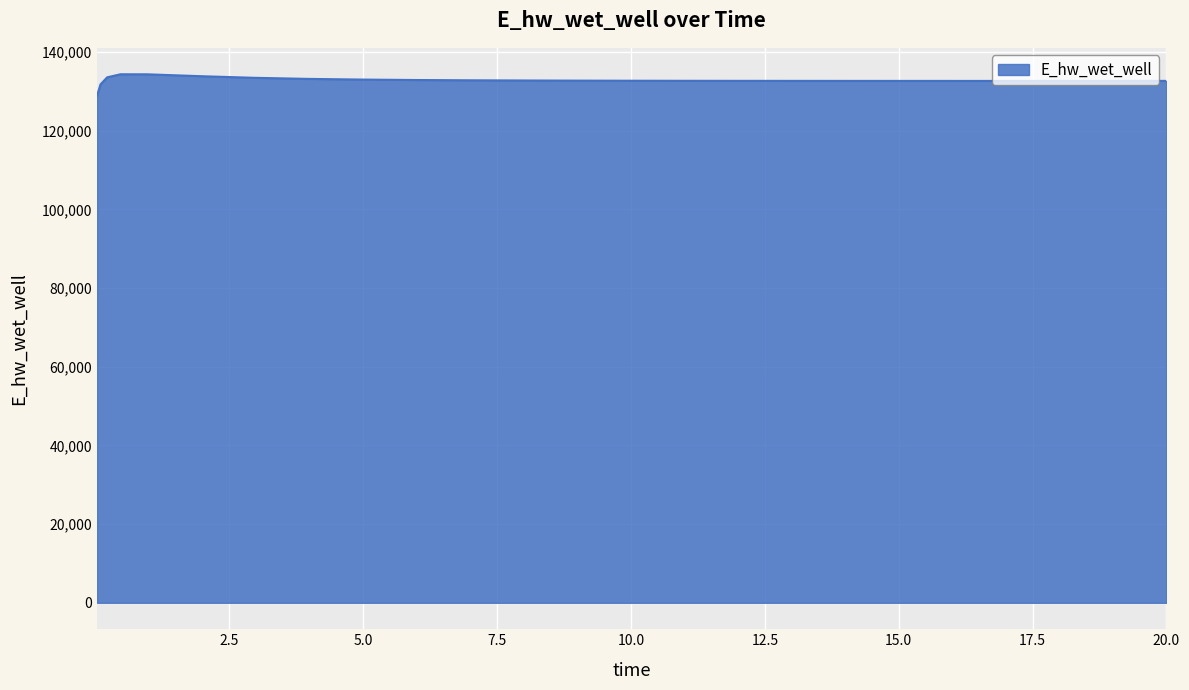

What is the smallest value displayed?

128975.5